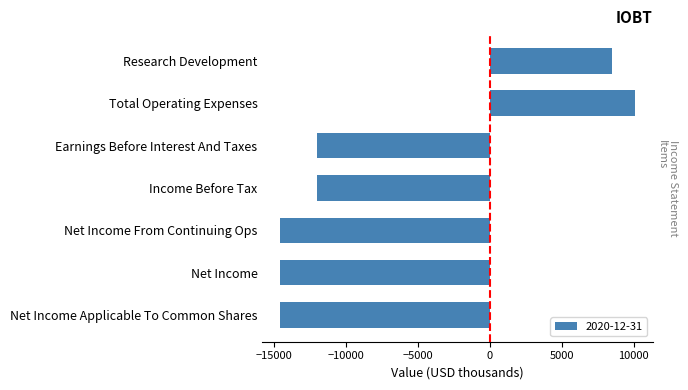

Reading bottom to top, list all the values displayed in this chart.

Net Income Applicable To Common Shares=-14600	Net Income=-14600	Net Income From Continuing Ops=-14600	Income Before Tax=-12000	Earnings Before Interest And Taxes=-12000	Total Operating Expenses=10100	Research Development=8500